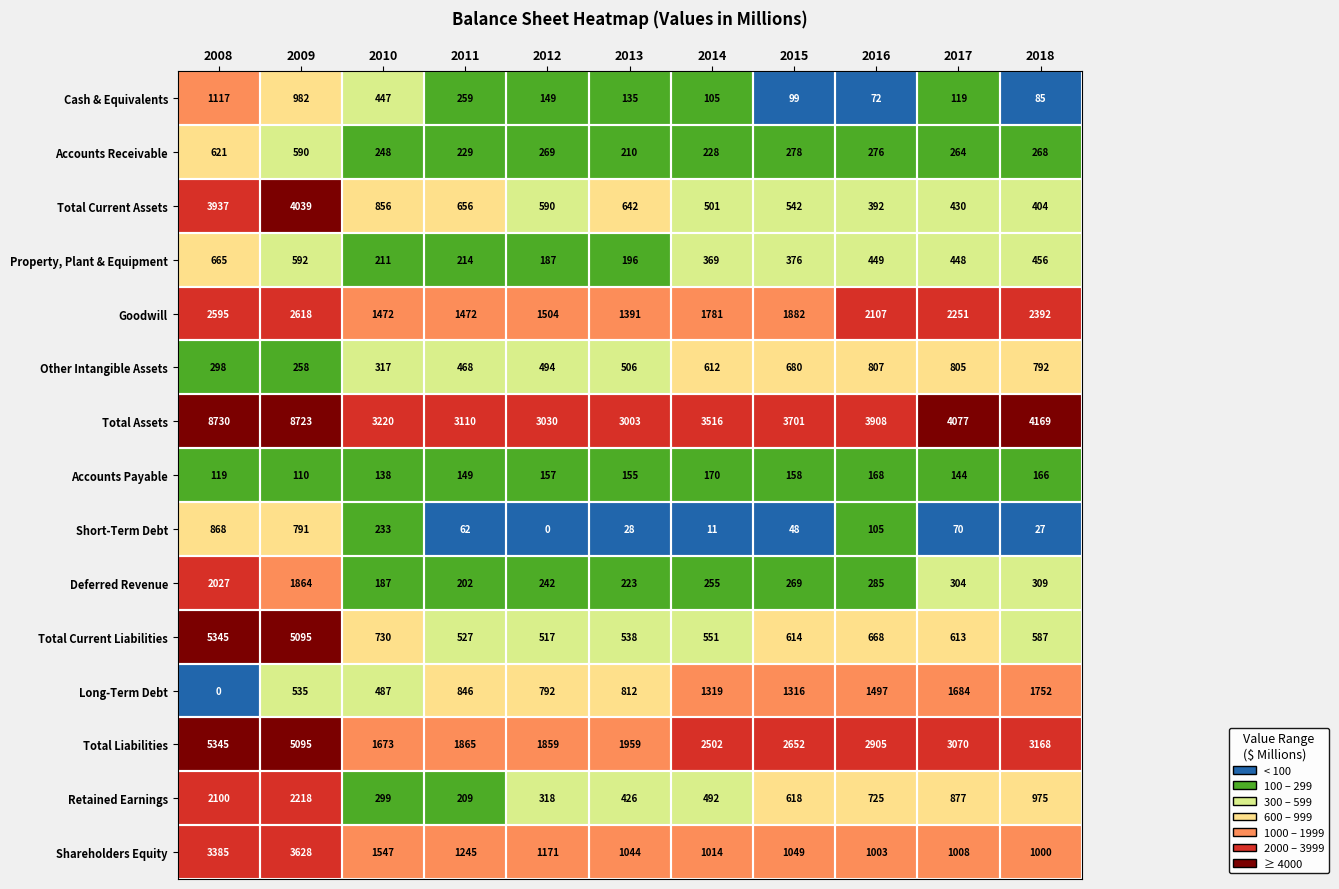

At 2018, list the series in order from largest to smallest.

Total Assets, Total Liabilities, Goodwill, Long-Term Debt, Shareholders Equity, Retained Earnings, Other Intangible Assets, Total Current Liabilities, Property, Plant & Equipment, Total Current Assets, Deferred Revenue, Accounts Receivable, Accounts Payable, Cash & Equivalents, Short-Term Debt